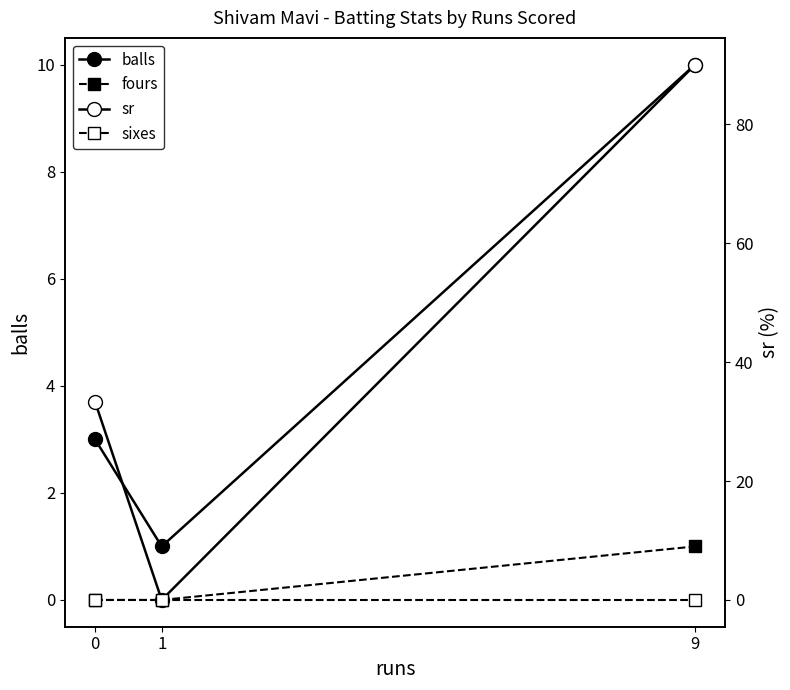

What is the approximate value of sr at 0?

33.3